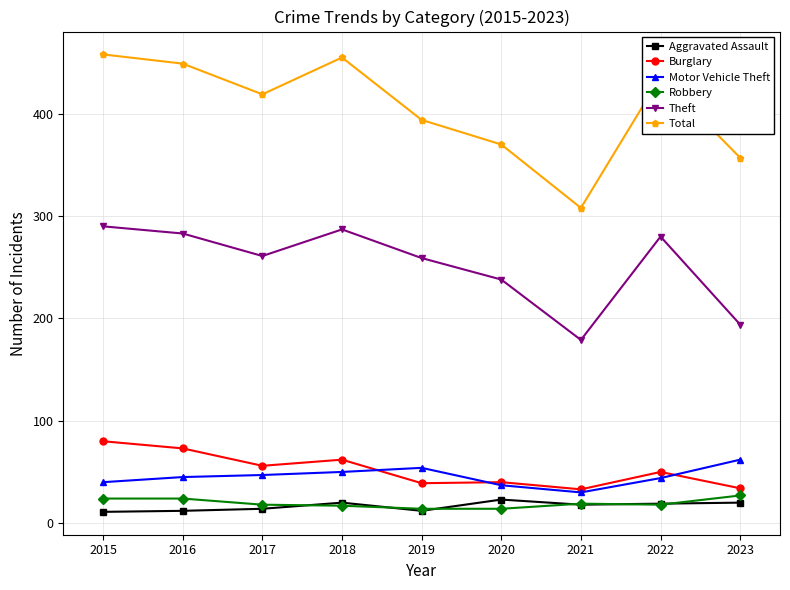

True or false: Robbery and Burglary cross at least once.

False